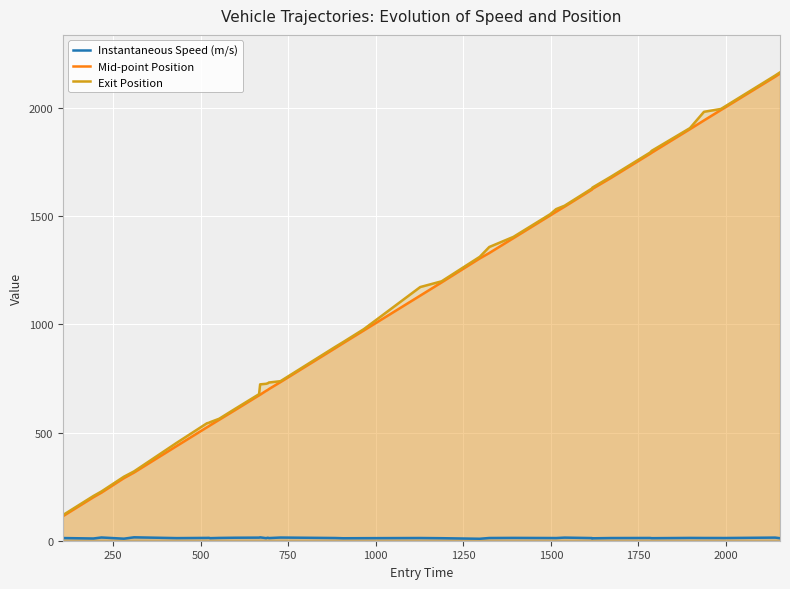

True or false: Mid-point Position and Exit Position intersect in this chart.

False